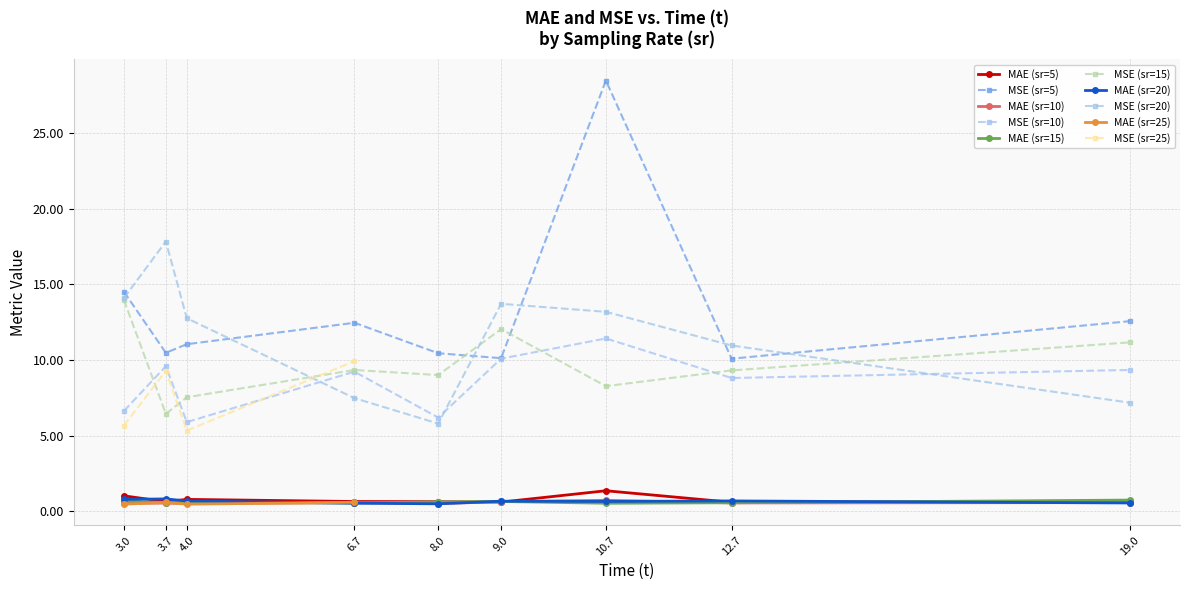

How many interior local peaks does the MSE series have?

12